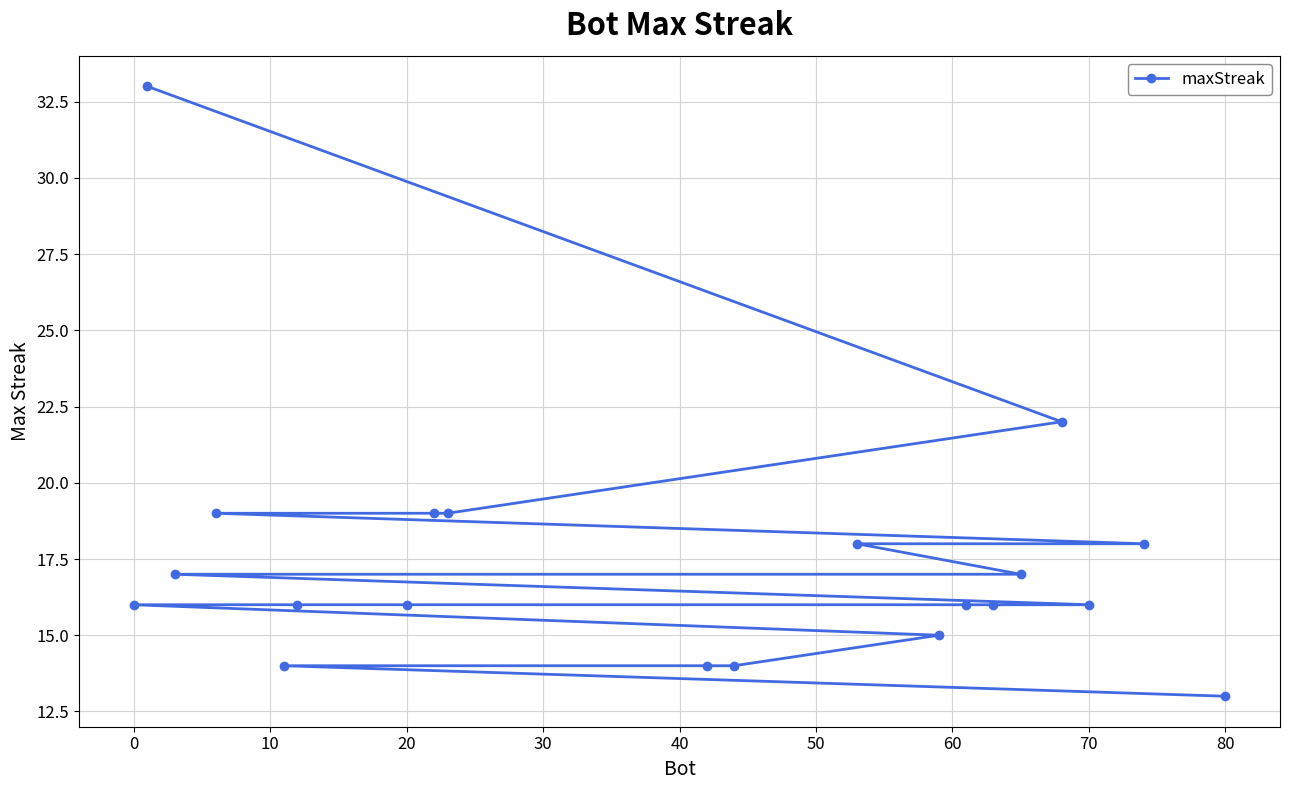

Count the number of data series in this chart.

1